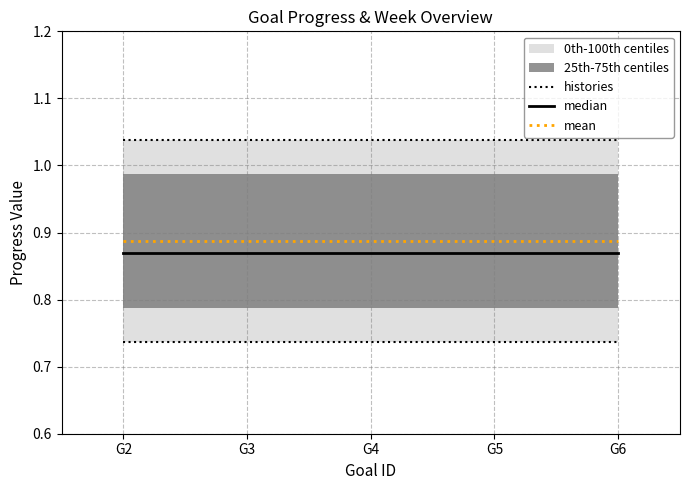

The value of mean at G4 is 0.9. True or false?

True